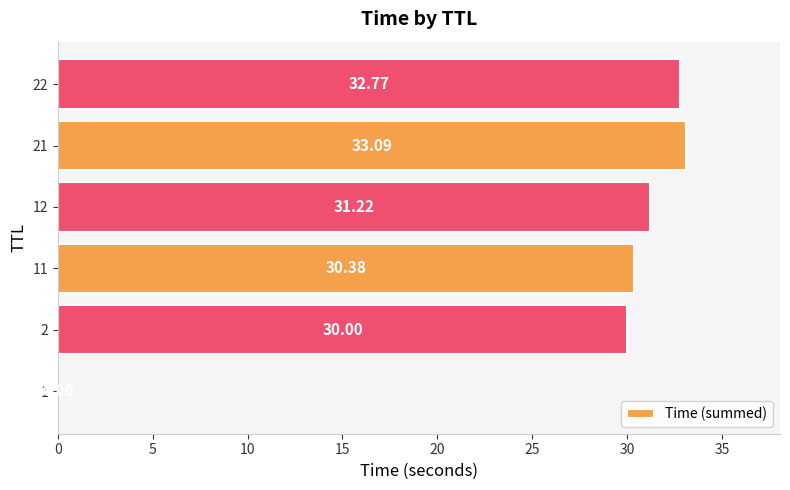

What is the change in value from 1 to 11?

+30.4